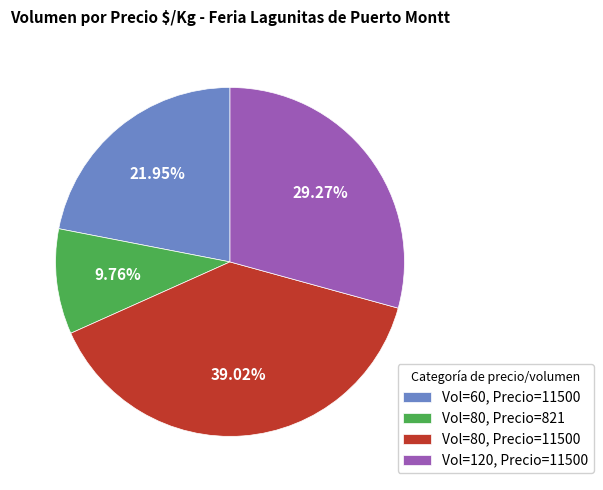

Does Vol=80, Precio=821 represent more than half of the total?

No